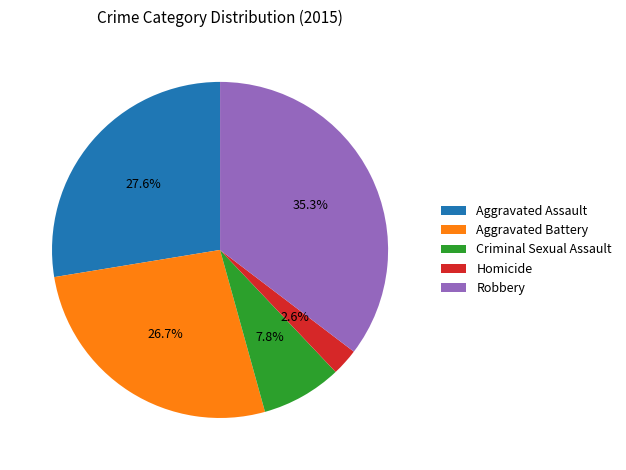

Is the sum of Aggravated Battery and Criminal Sexual Assault greater than half?

No